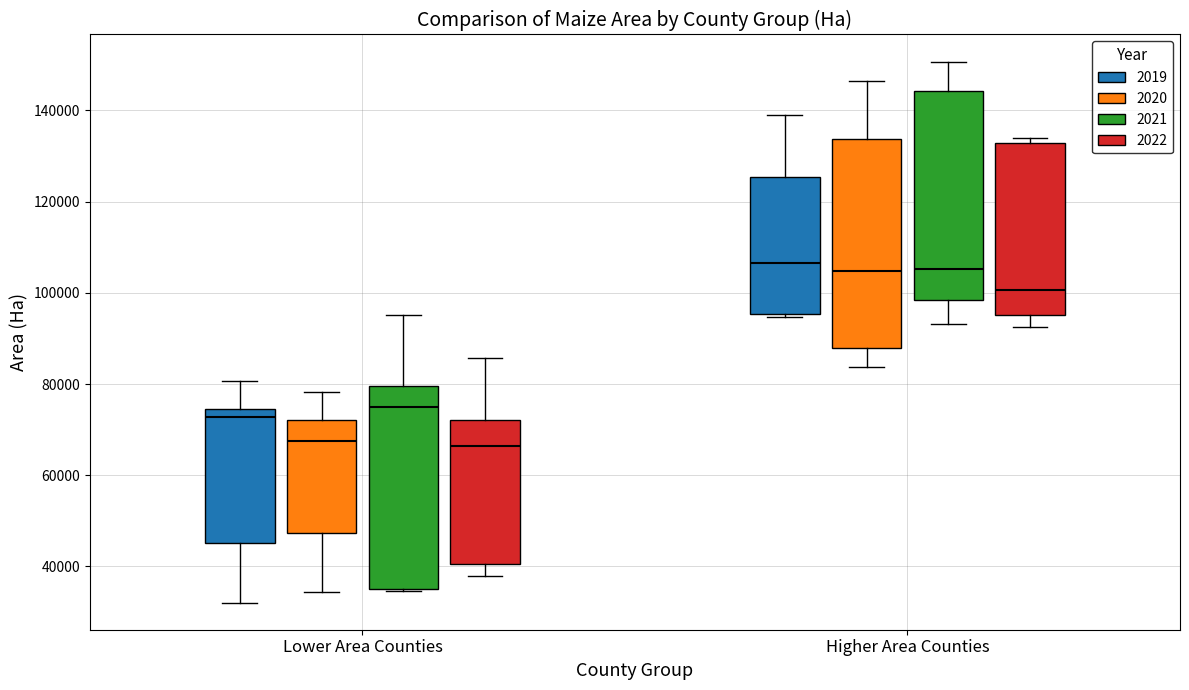

Where is the upper edge of the box for Higher Area Counties (2019) on the y-axis? The values are not printed on the chart, so give them approximately, as read against the axis.

126000